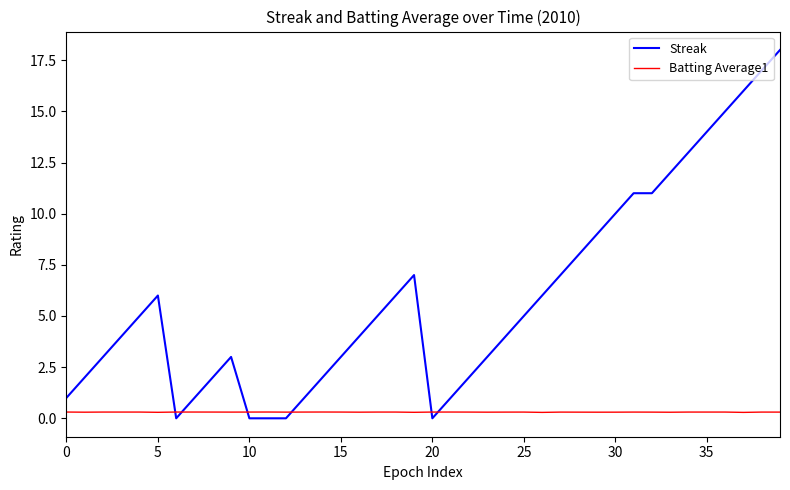

Which series has the widest spread of values?

Streak